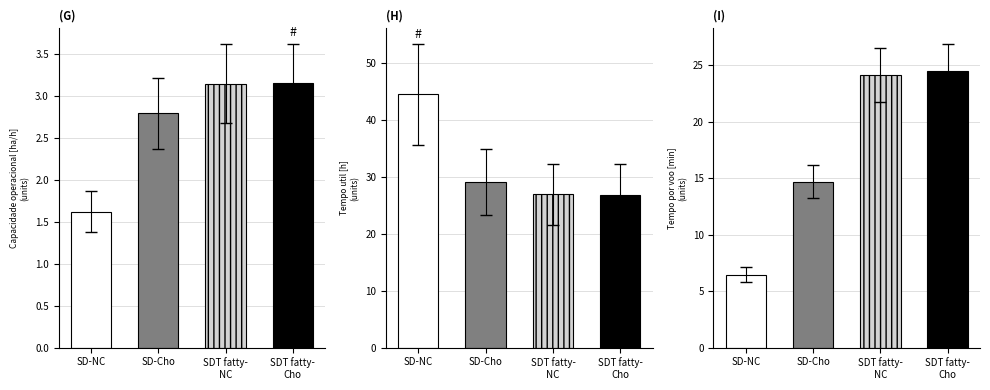

Are the bars grouped side by side (vs. stacked)?

Yes